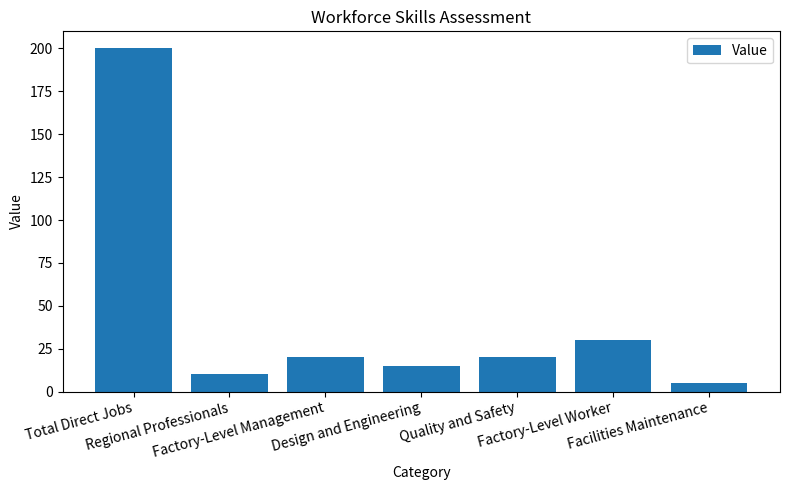

What value does the data have at Regional Professionals, to the nearest 5?

10